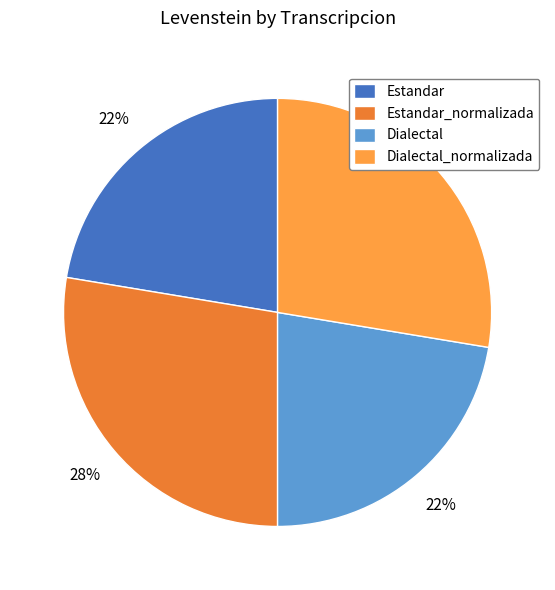

To the nearest percent, what portion does Estandar represent?

22%